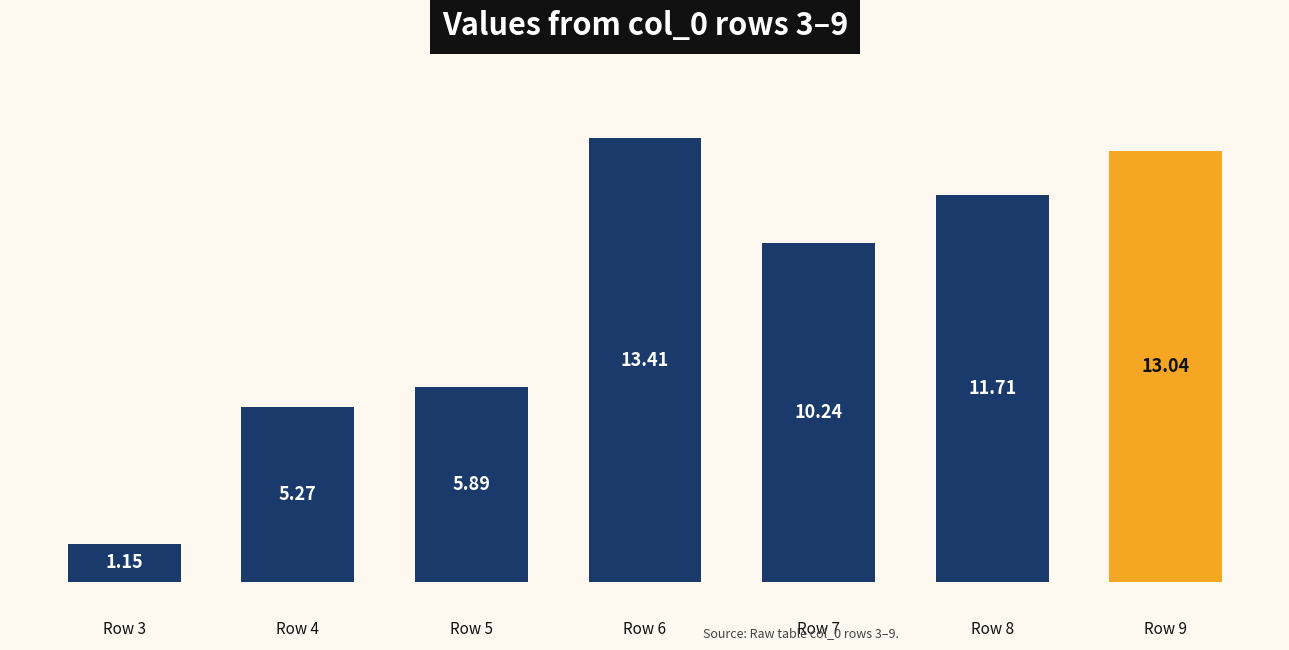

At which label does the data first exceed 10?

Row 6